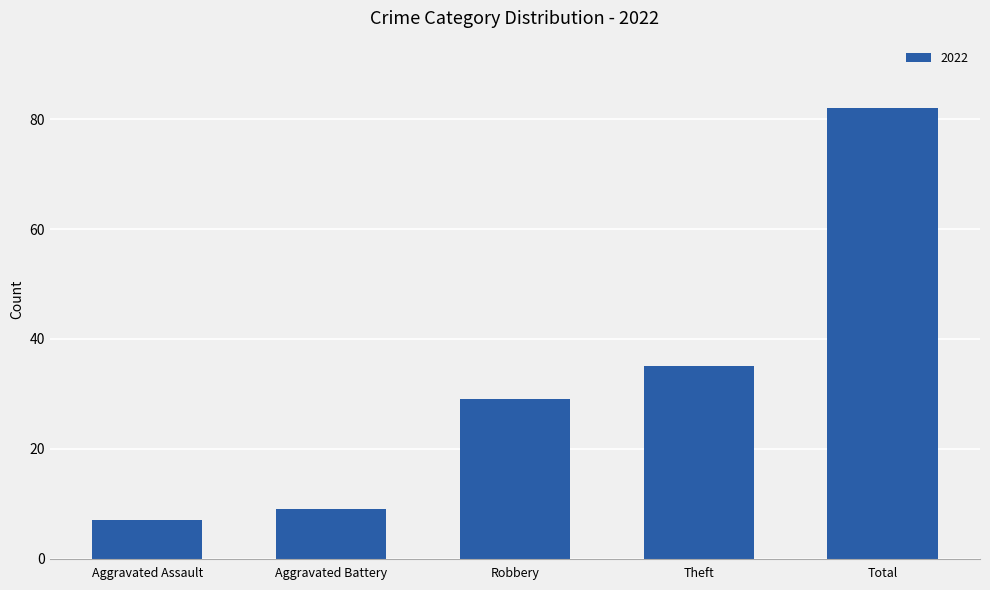

What is the difference between the maximum and second lowest values?

73